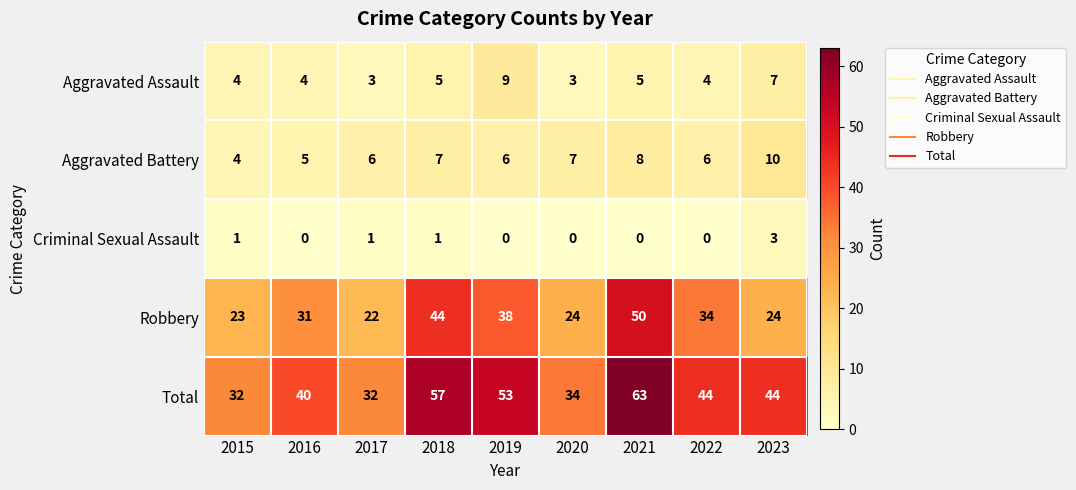

True or false: Robbery has a value of 60 at 2019.

False